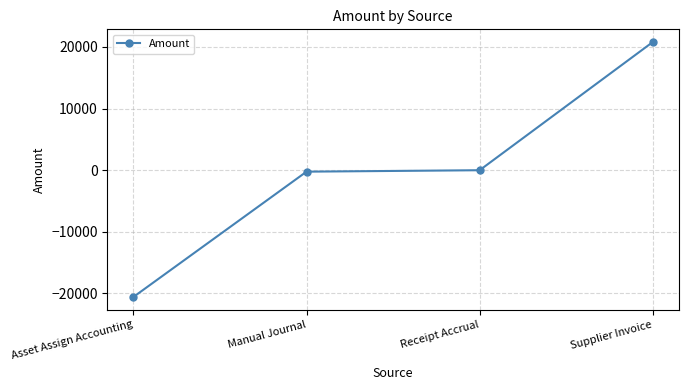

Does the chart display data point markers on the line(s)?

Yes